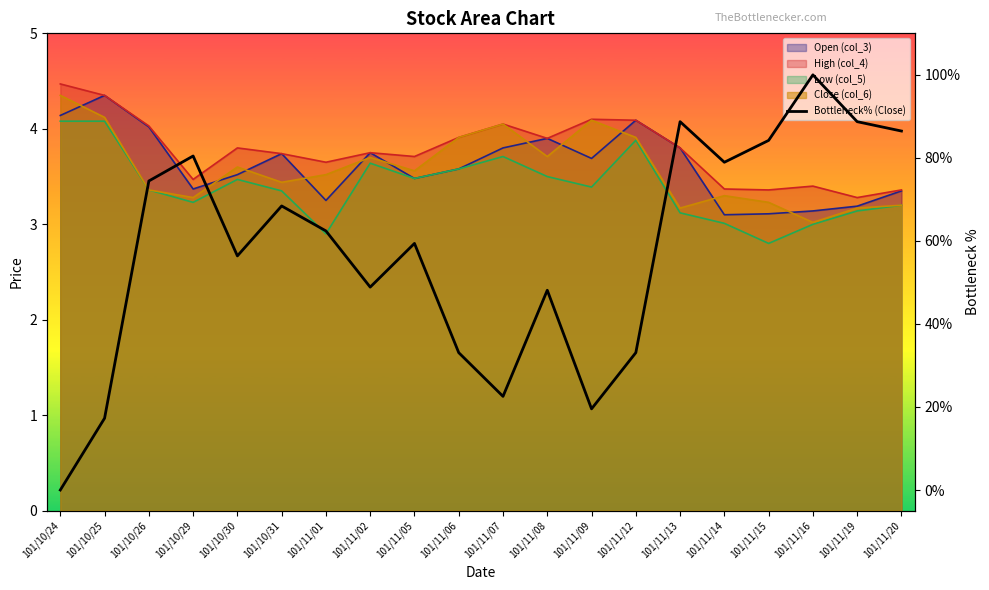

Where is the data nearest to the value 49?

101/11/02